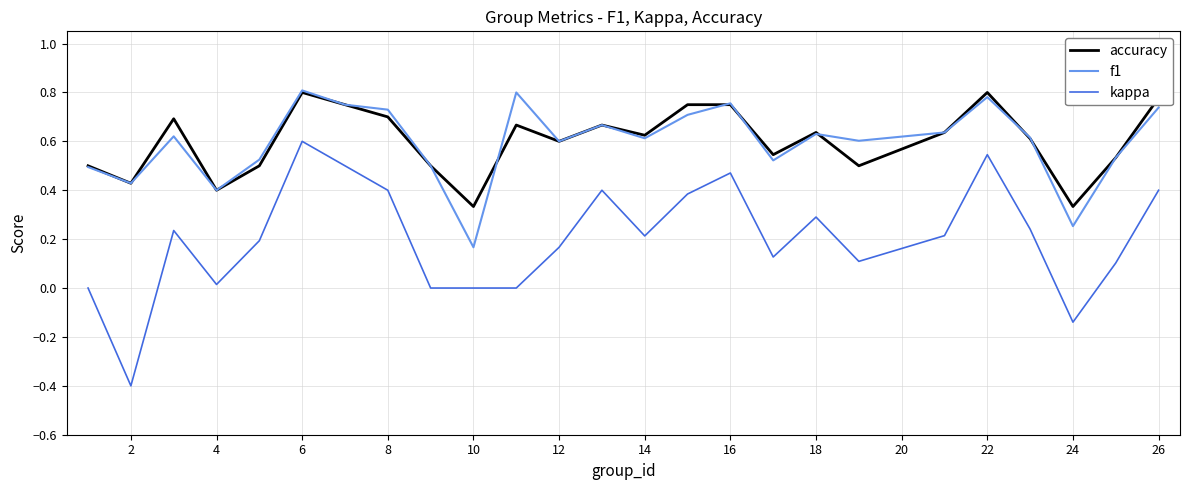

True or false: accuracy and kappa intersect in this chart.

False